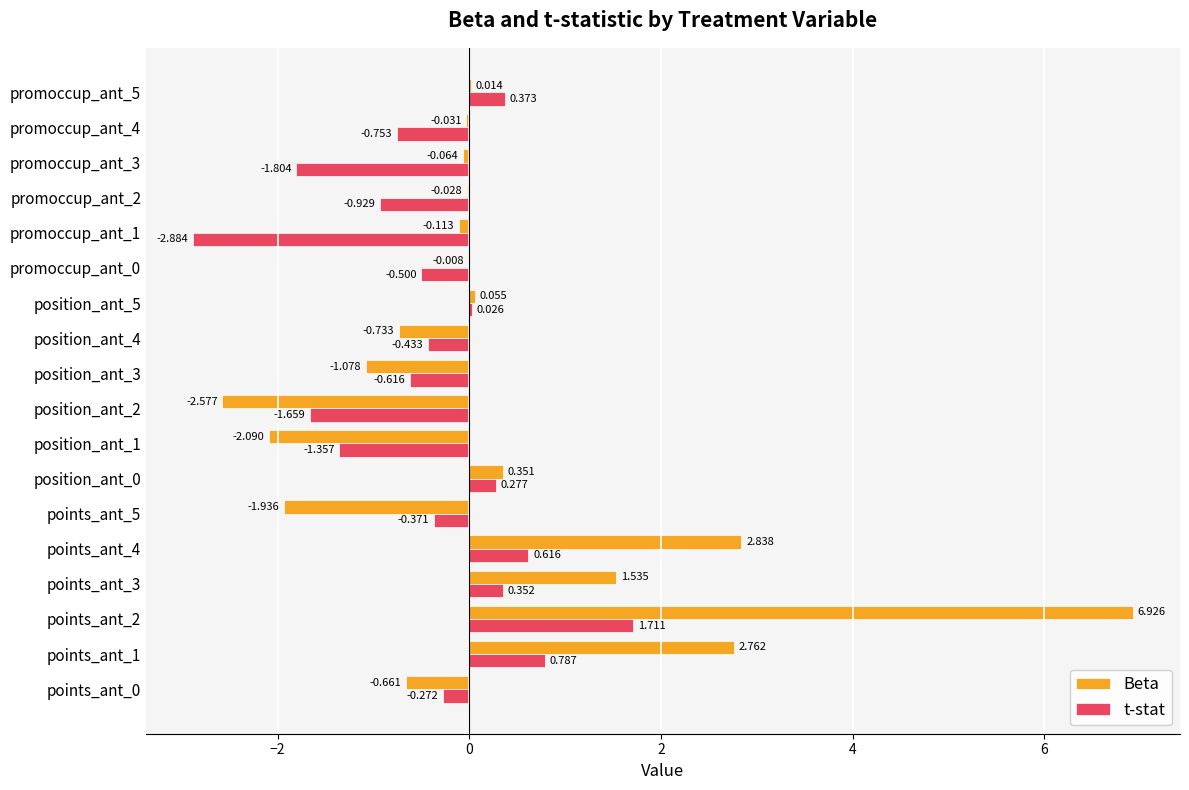

Is the value of t-stat at promoccup_ant_1 greater than the value of Beta at promoccup_ant_1?

No